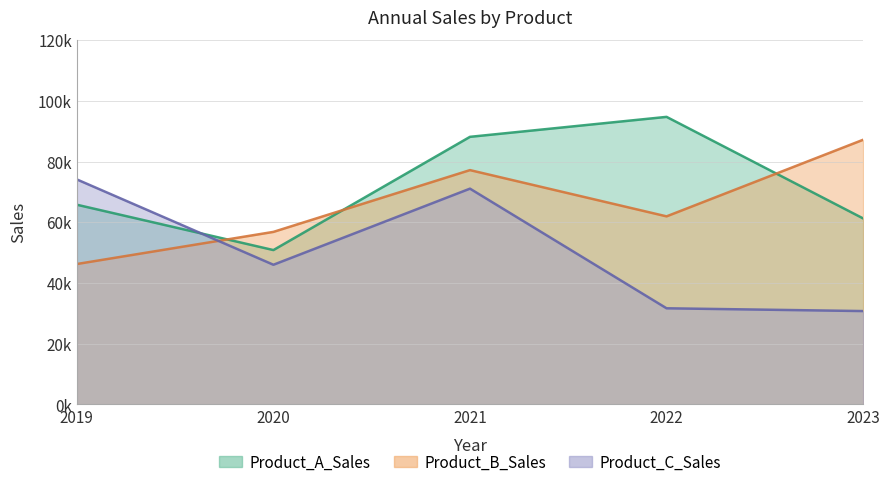

At which category does Product_B_Sales reach its first local valley?

2022